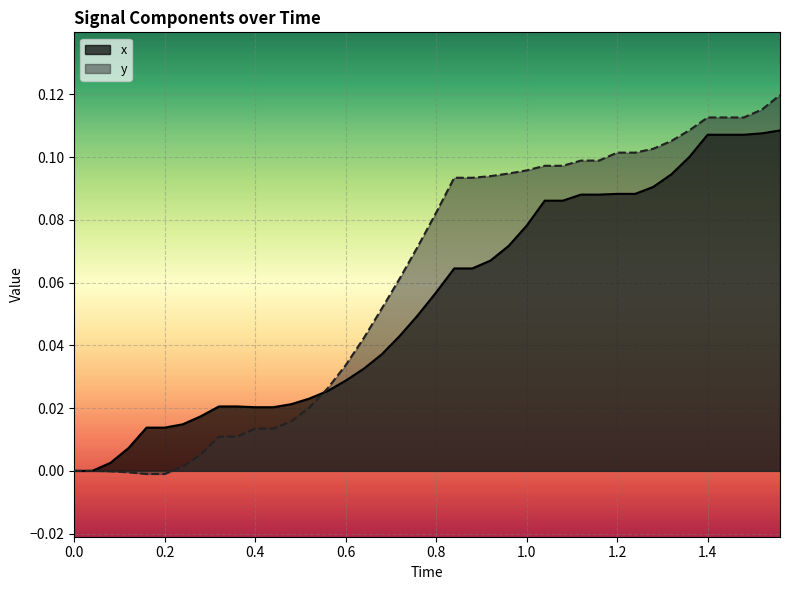

How many series are shown in this chart?

2